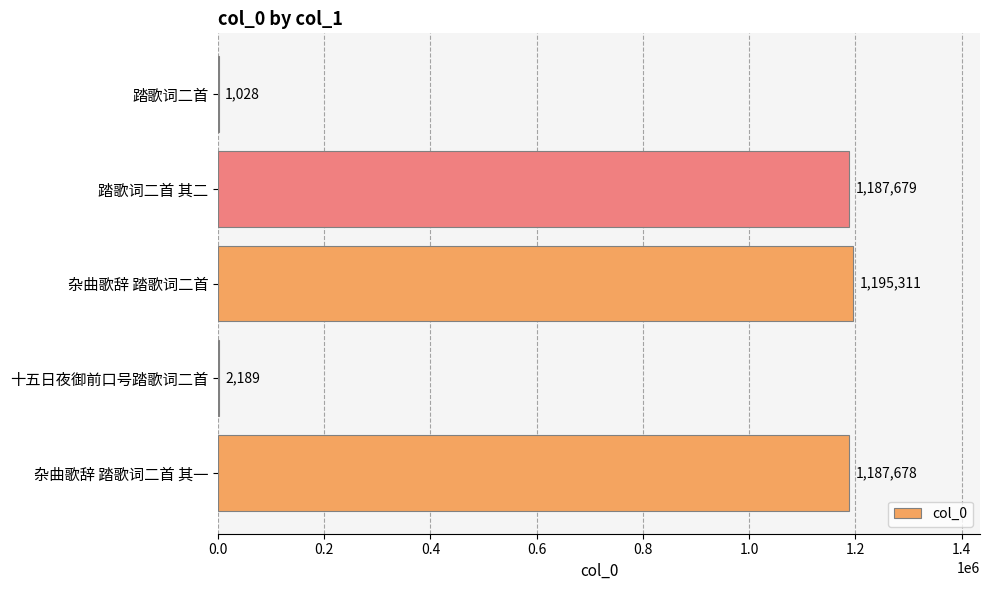

What is the change in value from 踏歌词二首 其二 to 踏歌词二首?

-1186651